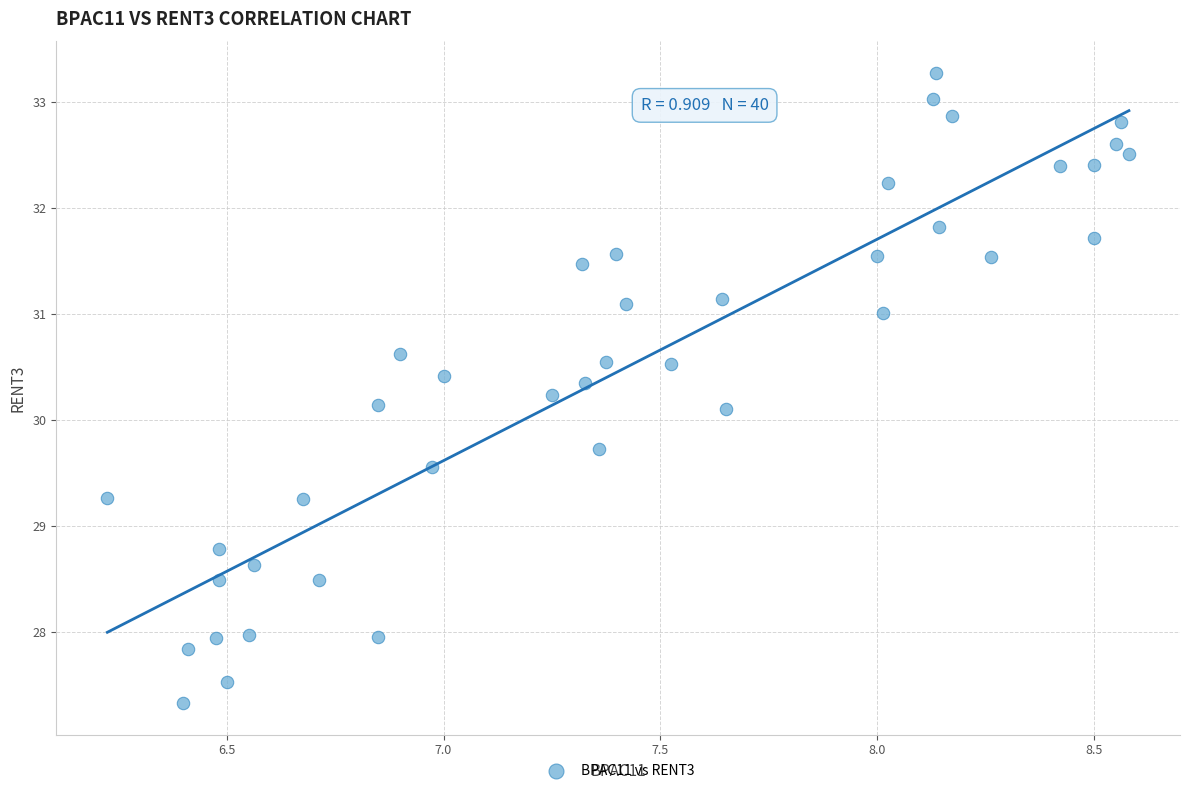

What is the range of X values (max minus min)?

2.4